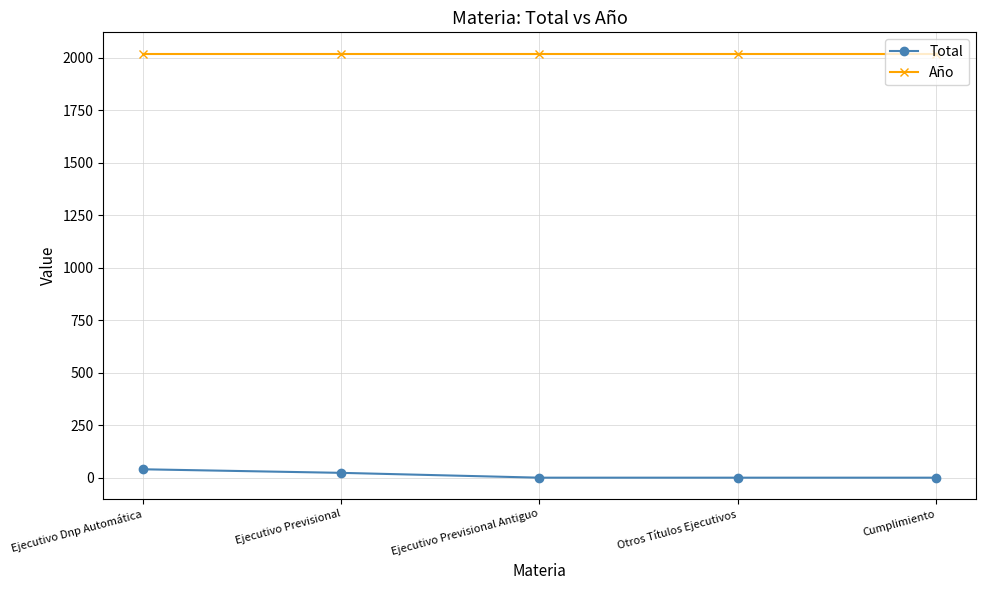

What is the smallest value displayed?

1